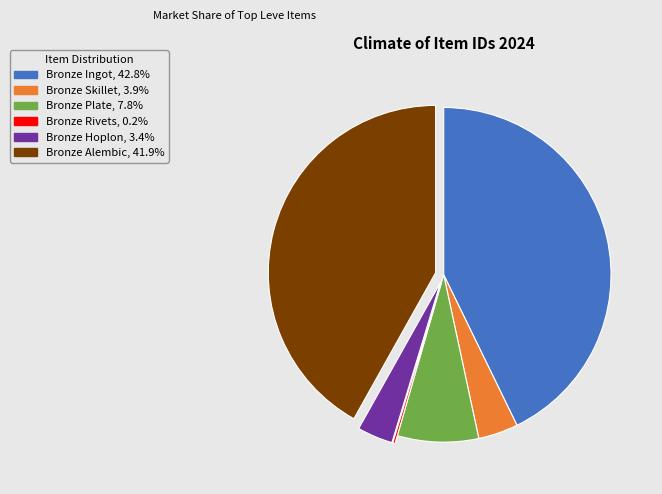

True or false: Bronze Ingot accounts for 43% of the total.

True